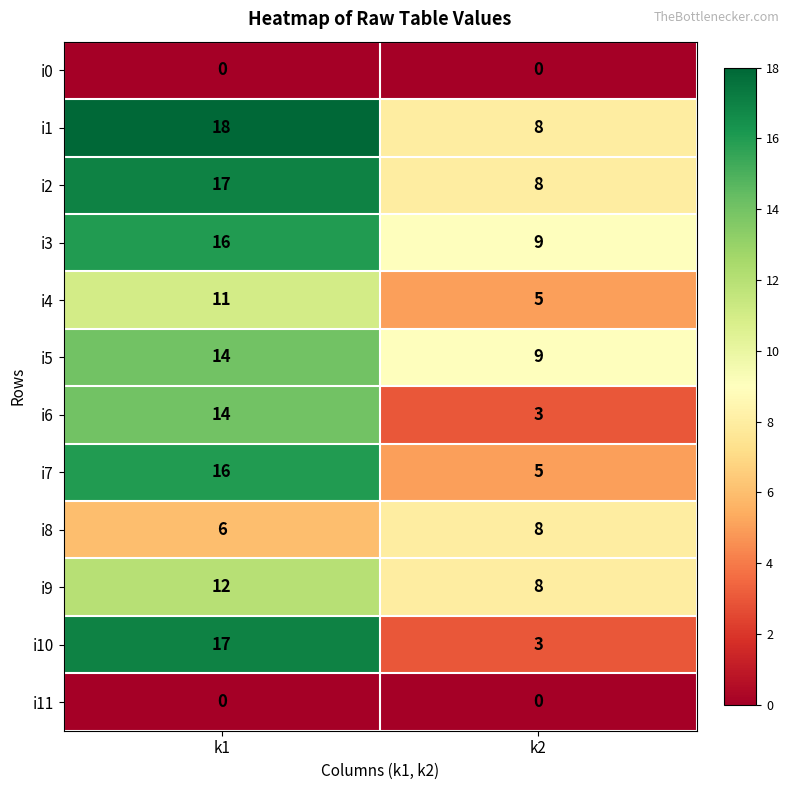

Which series has the largest total across all categories?

i1